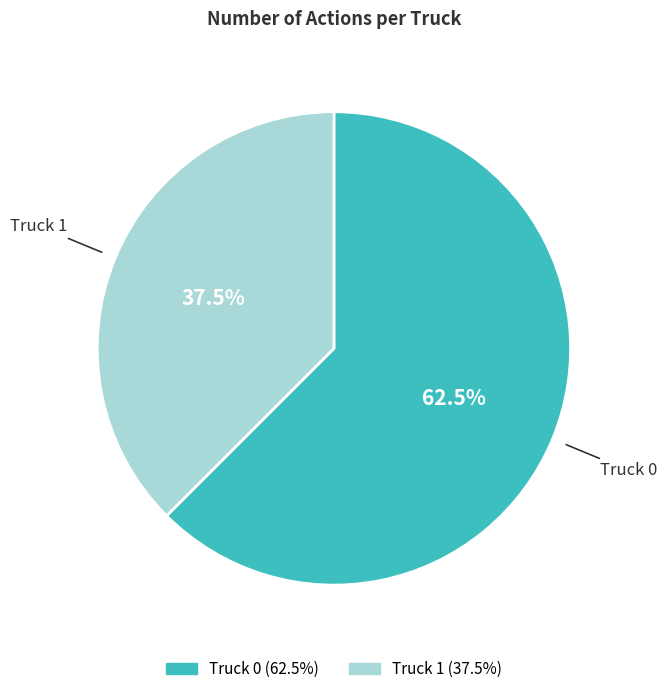

How many slices are in this pie chart?

2